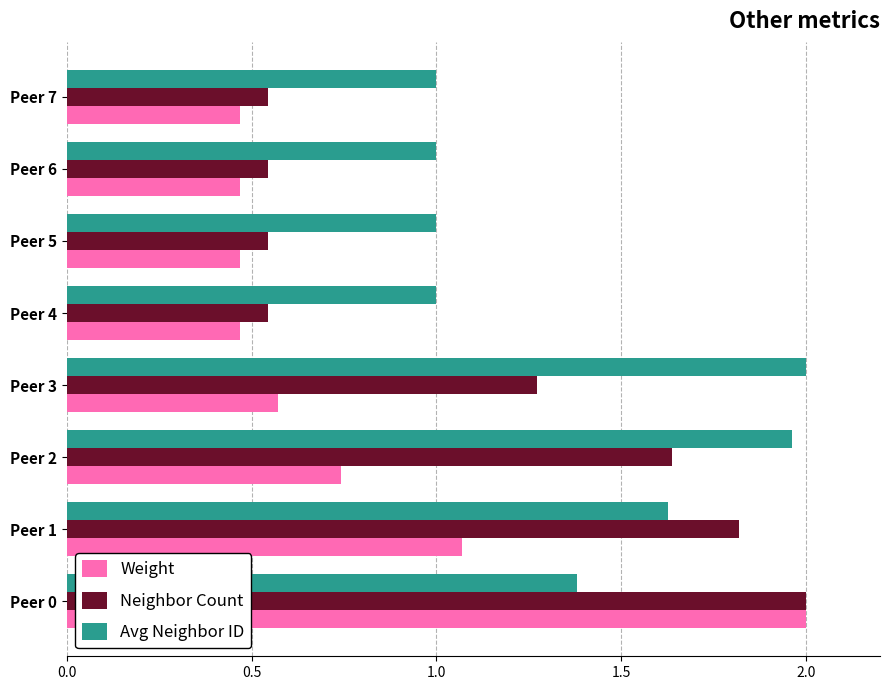

How many categories are shown in the chart?

8